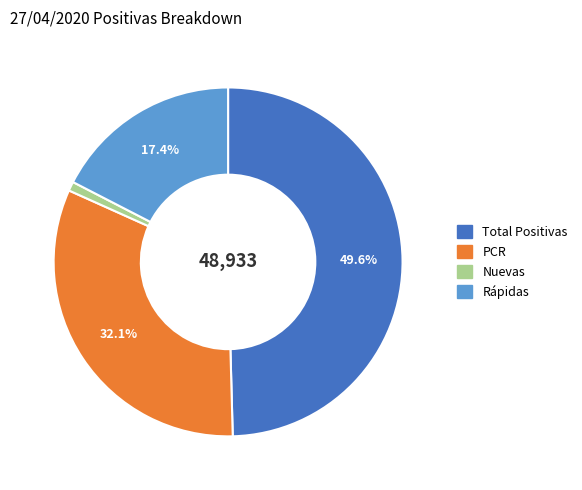

Is it true that Rápidas is 17% of the pie?

True